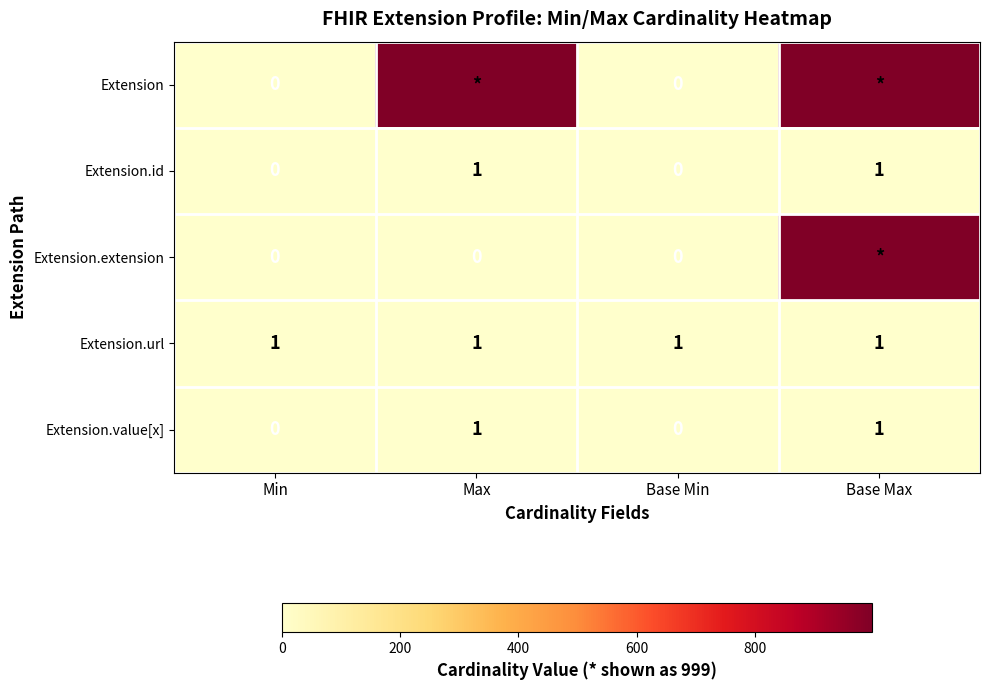

What is the sum of all Extension.url values?

4